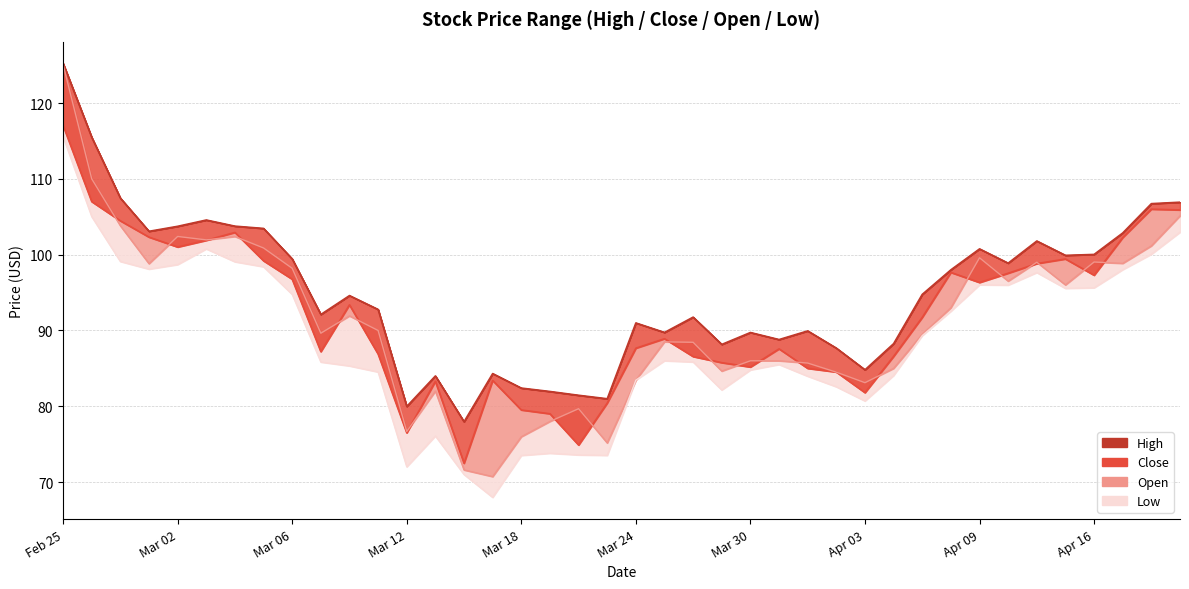

Rank the series at Mar 18 from highest to lowest value.

High, Close, Open, Low